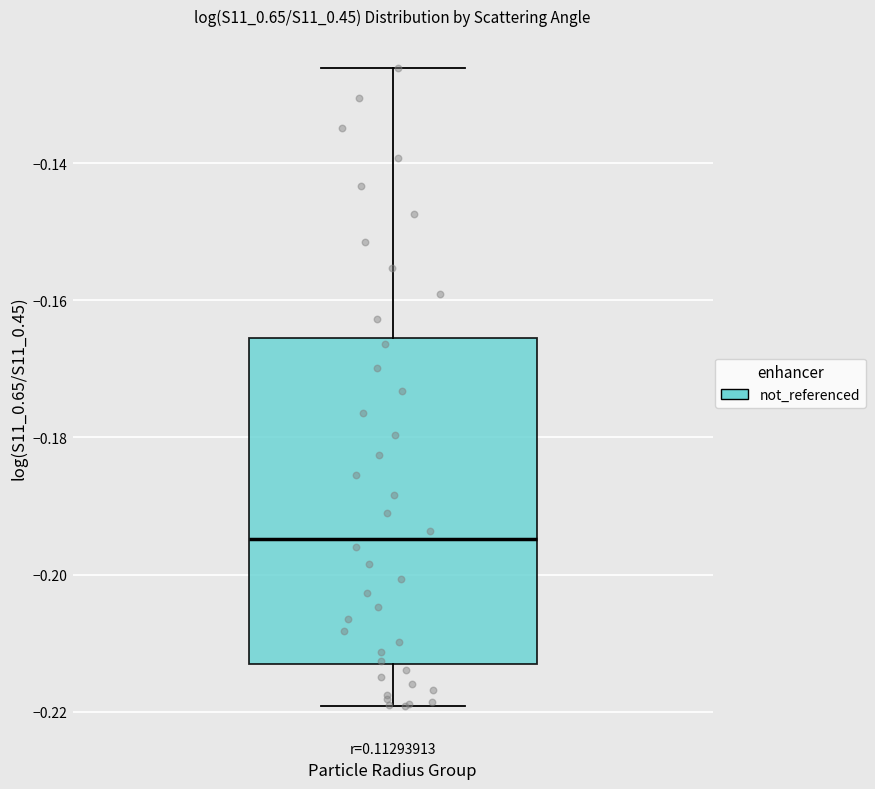

Transcribe this box plot: give where the median line is, the range the box spans, and where the two whiskers end, as read against the y-axis. The values are not printed on the chart, so give them approximately, as read against the axis.

median -0.194, box -0.212 to -0.166, whiskers -0.220 to -0.126